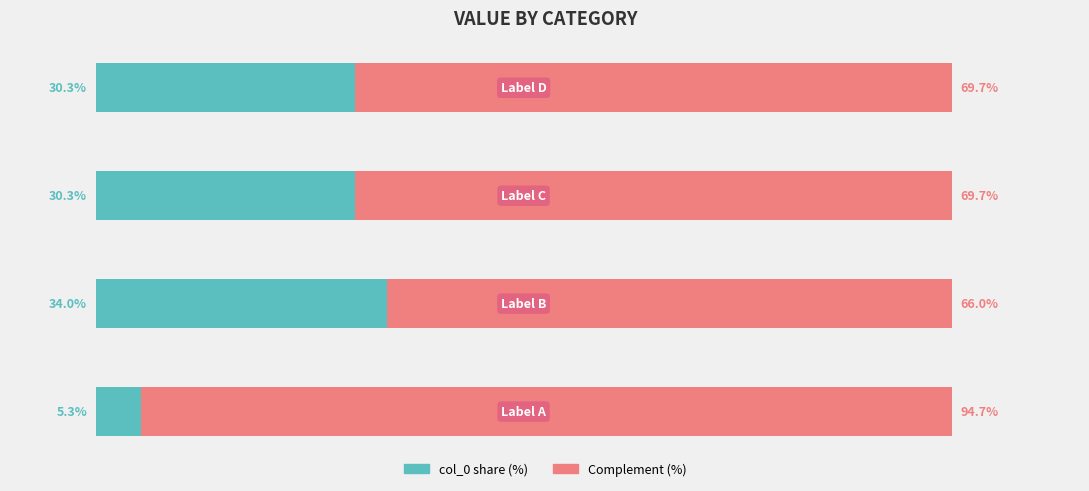

List the series in order of their peak value, lowest first.

col_0 share (%), Complement (%)